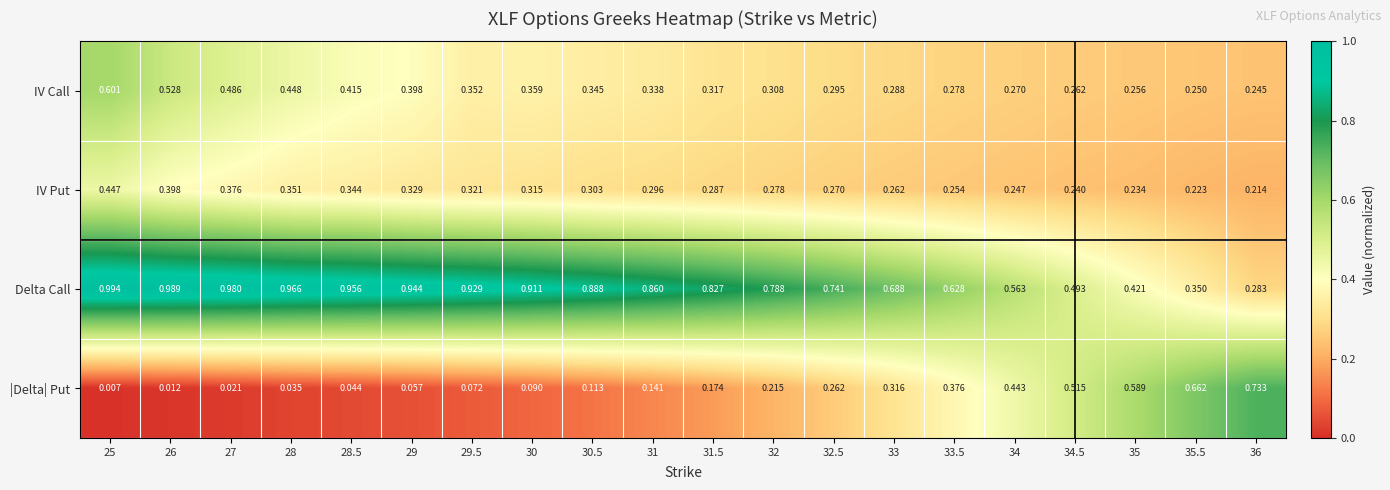

How many series are shown in this chart?

4